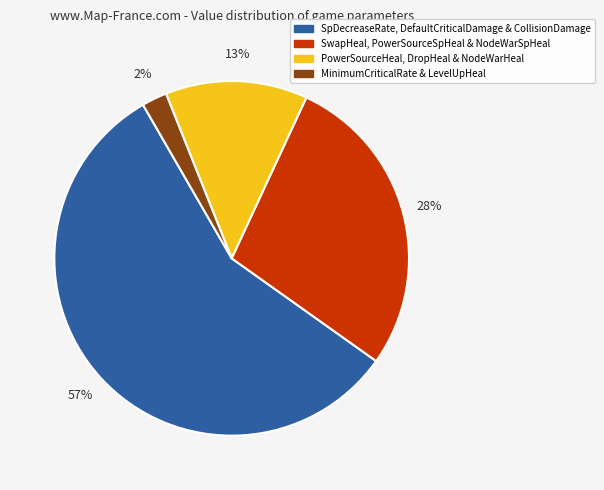

Is it true that MinimumCriticalRate & LevelUpHeal is 2% of the pie?

True